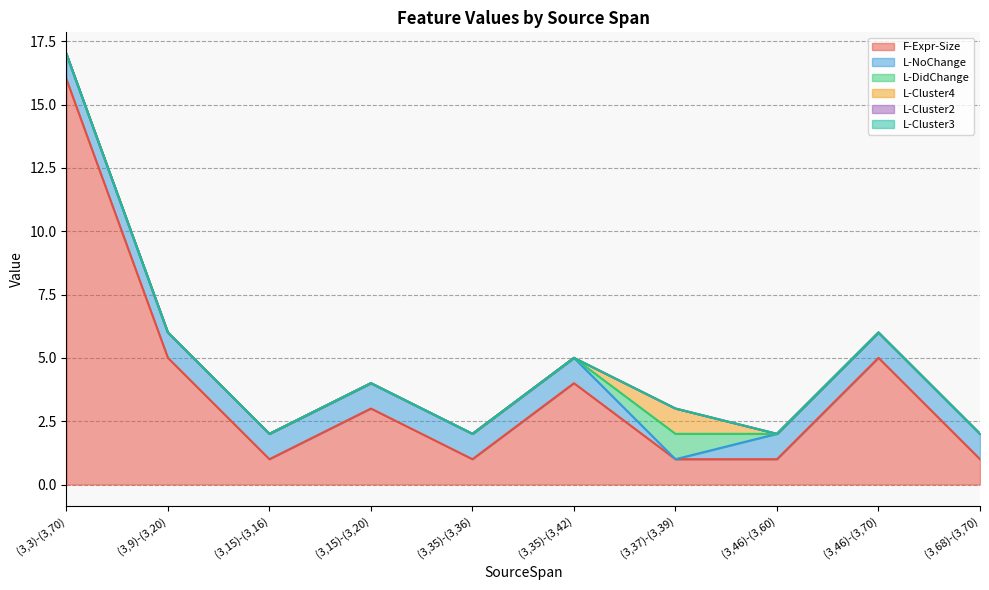

Reading left to right, transcribe all the data shown in this chart.

F-Expr-Size: 16	5	1	3	1	4	1	1	5	1
L-NoChange: 1	1	1	1	1	1	0	1	1	1
L-DidChange: 0	0	0	0	0	0	1	0	0	0
L-Cluster4: 0	0	0	0	0	0	1	0	0	0
L-Cluster2: 0	0	0	0	0	0	0	0	0	0
L-Cluster3: 0	0	0	0	0	0	0	0	0	0